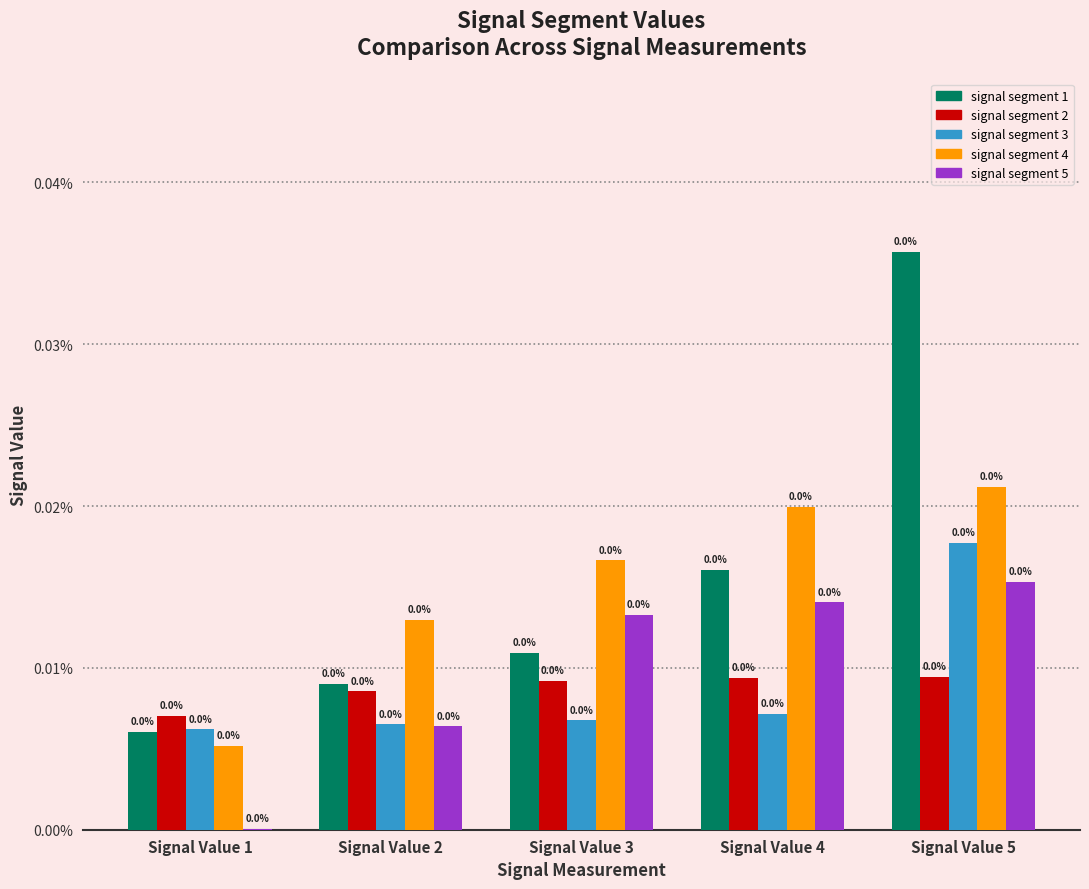

The value of signal segment 4 at Signal Value 4 is 0.0. True or false?

True